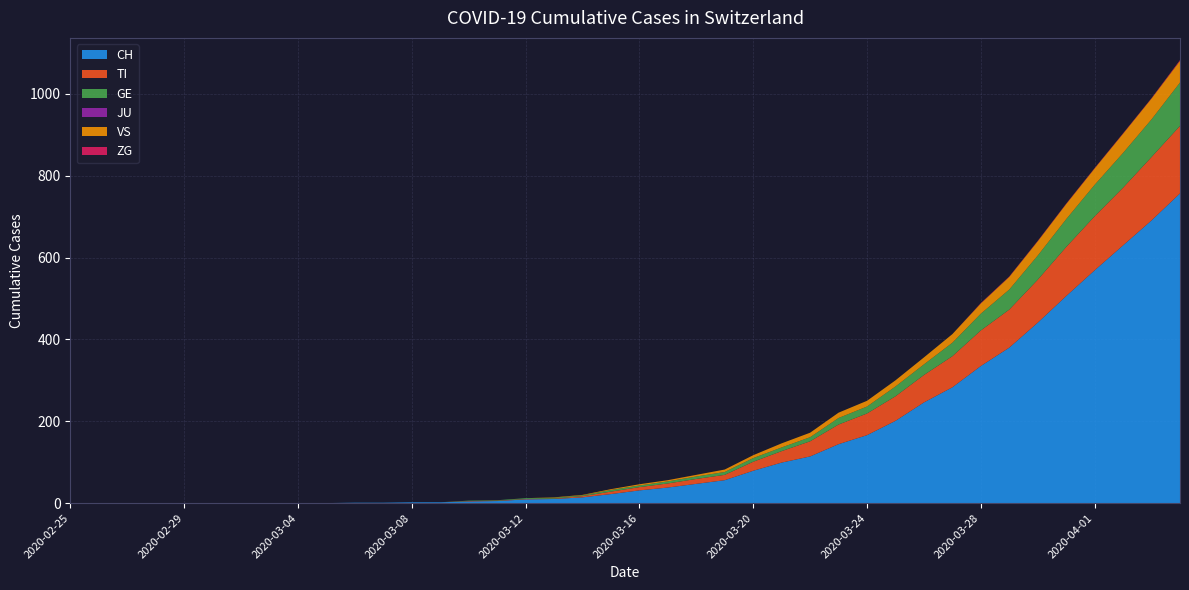

Reading left to right, what are all the values shown in this chart?

CH: 0	0	0	0	0	0	0	0	0	0	1	1	2	2	4	5	9	10	14	22	31	38	47	56	79	99	114	144	166	201	246	283	335	380	441	506	569	630	691	757
TI: 0	0	0	0	0	0	0	0	0	0	0	0	0	0	1	1	1	1	3	6	8	10	12	13	22	28	37	48	53	60	67	76	87	93	105	120	132	141	155	165
GE: 0	0	0	0	0	0	0	0	0	0	0	0	0	0	1	1	2	2	2	4	4	5	6	7	9	9	10	16	17	24	26	33	41	49	59	68	77	85	92	106
JU: 0	0	0	0	0	0	0	0	0	0	0	0	0	0	0	0	0	0	0	0	0	0	0	0	0	0	0	0	0	0	0	0	0	0	0	0	0	0	0	0
VS: 0	0	0	0	0	0	0	0	0	0	0	0	0	0	0	0	0	1	1	2	3	3	4	6	7	10	11	13	14	15	17	21	25	31	35	37	40	47	51	53
ZG: 0	0	0	0	0	0	0	0	0	0	0	0	0	0	0	0	0	0	0	0	0	0	0	0	0	0	0	0	0	0	0	0	1	1	1	1	1	1	1	2